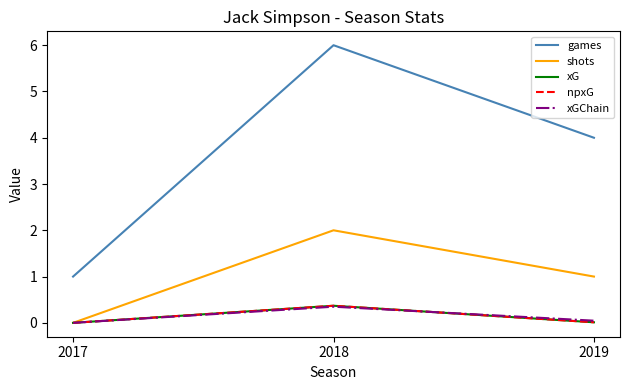

Is this an area chart (filled region under the line)?

No